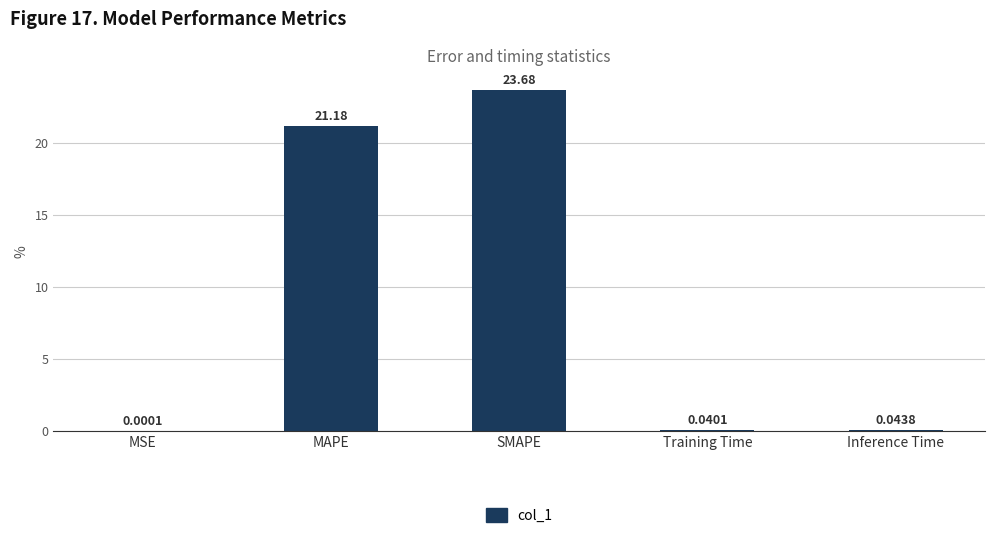

Between Training Time and MSE, which is larger?

Training Time